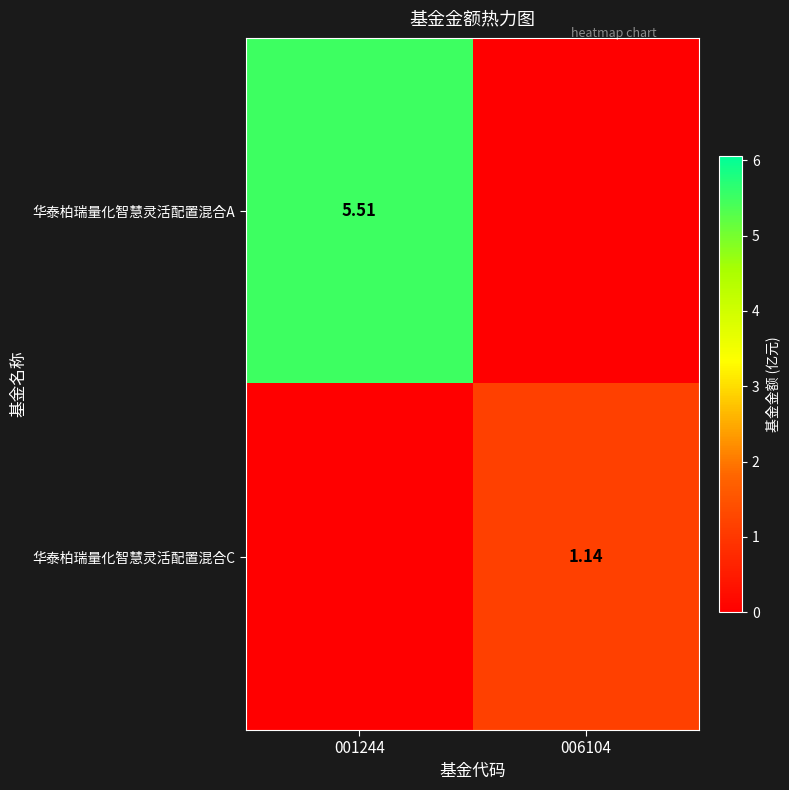

Is the value of 华泰柏瑞量化智慧灵活配置混合C at 006104 greater than the value of 华泰柏瑞量化智慧灵活配置混合A at 001244?

No